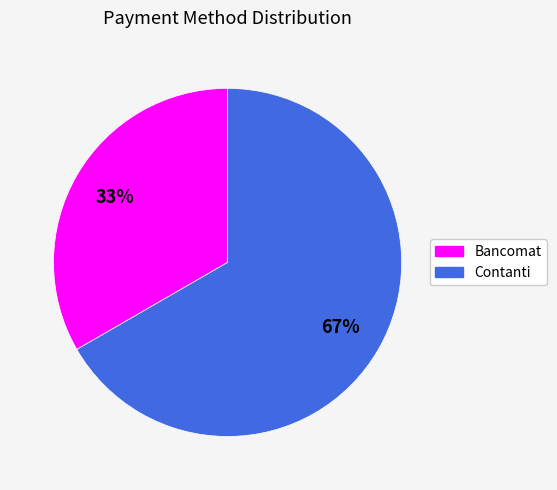

Count the number of slices in the pie.

2